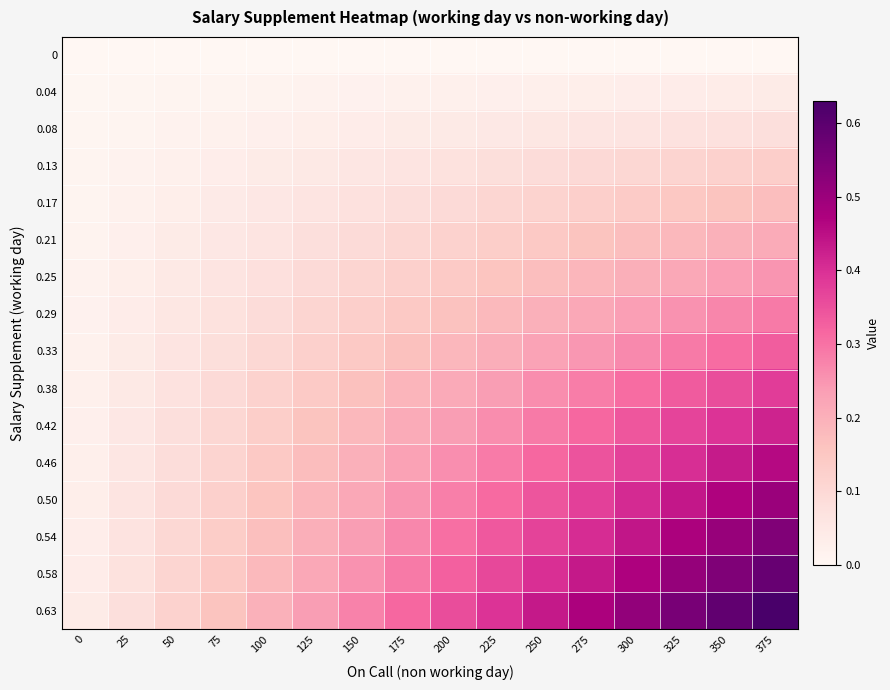

Reading left to right, transcribe all the data shown in this chart.

0: 0=0.0	25=0.0	50=0.0	75=0.0	100=0.0	125=0.0	150=0.0	175=0.0	200=0.0	225=0.0	250=0.0	275=0.0	300=0.0	325=0.0	350=0.0	375=0.0
0.04: 0=0.0	25=0.0	50=0.0	75=0.0	100=0.0	125=0.0	150=0.0	175=0.0	200=0.0	225=0.0	250=0.0	275=0.0	300=0.0	325=0.0	350=0.0	375=0.0
0.08: 0=0.0	25=0.0	50=0.0	75=0.0	100=0.0	125=0.0	150=0.0	175=0.0	200=0.0	225=0.1	250=0.1	275=0.1	300=0.1	325=0.1	350=0.1	375=0.1
0.13: 0=0.0	25=0.0	50=0.0	75=0.0	100=0.0	125=0.0	150=0.1	175=0.1	200=0.1	225=0.1	250=0.1	275=0.1	300=0.1	325=0.1	350=0.1	375=0.1
0.17: 0=0.0	25=0.0	50=0.0	75=0.0	100=0.1	125=0.1	150=0.1	175=0.1	200=0.1	225=0.1	250=0.1	275=0.1	300=0.1	325=0.1	350=0.2	375=0.2
0.21: 0=0.0	25=0.0	50=0.0	75=0.1	100=0.1	125=0.1	150=0.1	175=0.1	200=0.1	225=0.1	250=0.1	275=0.2	300=0.2	325=0.2	350=0.2	375=0.2
0.25: 0=0.0	25=0.0	50=0.0	75=0.1	100=0.1	125=0.1	150=0.1	175=0.1	200=0.1	225=0.2	250=0.2	275=0.2	300=0.2	325=0.2	350=0.2	375=0.2
0.29: 0=0.0	25=0.0	50=0.1	75=0.1	100=0.1	125=0.1	150=0.1	175=0.1	200=0.2	225=0.2	250=0.2	275=0.2	300=0.2	325=0.3	350=0.3	375=0.3
0.33: 0=0.0	25=0.0	50=0.1	75=0.1	100=0.1	125=0.1	150=0.1	175=0.2	200=0.2	225=0.2	250=0.2	275=0.2	300=0.3	325=0.3	350=0.3	375=0.3
0.38: 0=0.0	25=0.0	50=0.1	75=0.1	100=0.1	125=0.1	150=0.2	175=0.2	200=0.2	225=0.2	250=0.3	275=0.3	300=0.3	325=0.3	350=0.4	375=0.4
0.42: 0=0.0	25=0.1	50=0.1	75=0.1	100=0.1	125=0.2	150=0.2	175=0.2	200=0.2	225=0.3	250=0.3	275=0.3	300=0.3	325=0.4	350=0.4	375=0.4
0.46: 0=0.0	25=0.1	50=0.1	75=0.1	100=0.1	125=0.2	150=0.2	175=0.2	200=0.3	225=0.3	250=0.3	275=0.3	300=0.4	325=0.4	350=0.4	375=0.5
0.50: 0=0.0	25=0.1	50=0.1	75=0.1	100=0.2	125=0.2	150=0.2	175=0.2	200=0.3	225=0.3	250=0.3	275=0.4	300=0.4	325=0.4	350=0.5	375=0.5
0.54: 0=0.0	25=0.1	50=0.1	75=0.1	100=0.2	125=0.2	150=0.2	175=0.3	200=0.3	225=0.3	250=0.4	275=0.4	300=0.4	325=0.5	350=0.5	375=0.5
0.58: 0=0.0	25=0.1	50=0.1	75=0.1	100=0.2	125=0.2	150=0.3	175=0.3	200=0.3	225=0.4	250=0.4	275=0.4	300=0.5	325=0.5	350=0.5	375=0.6
0.63: 0=0.0	25=0.1	50=0.1	75=0.2	100=0.2	125=0.2	150=0.3	175=0.3	200=0.4	225=0.4	250=0.4	275=0.5	300=0.5	325=0.6	350=0.6	375=0.6